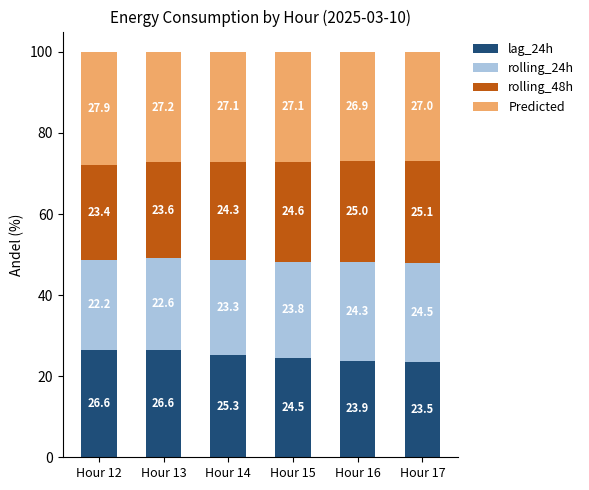

What is the total value across all series at Hour 15?

100.0